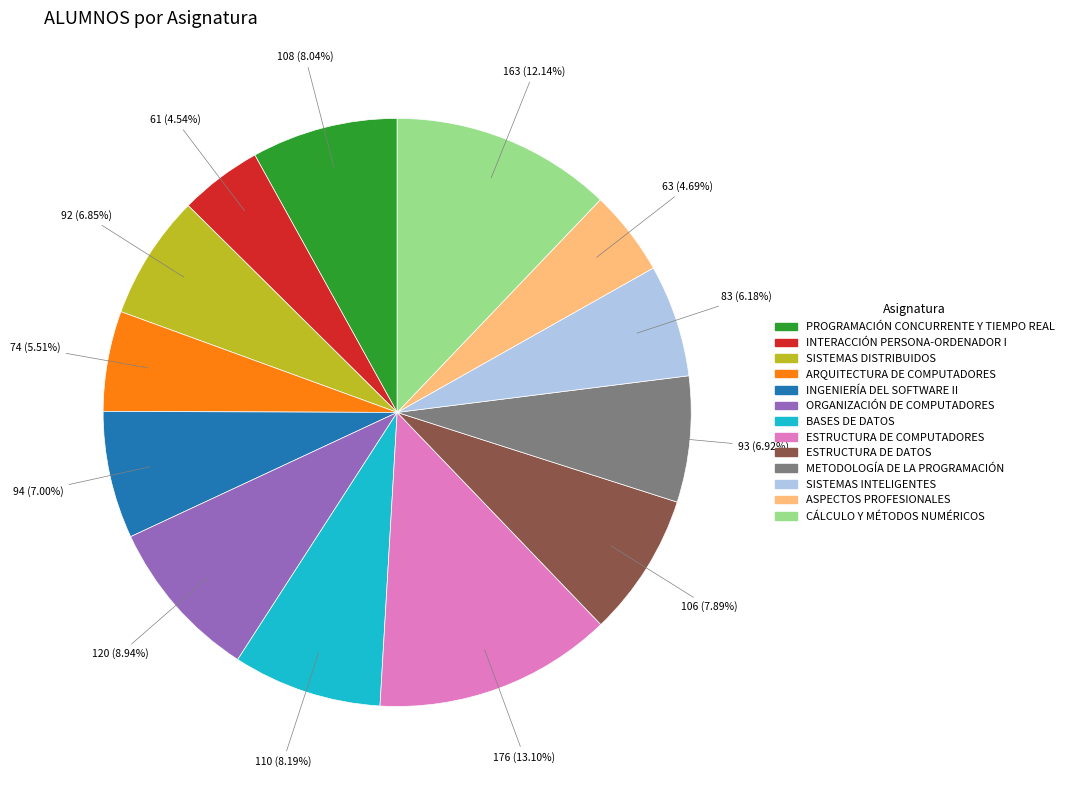

Between ORGANIZACIÓN DE COMPUTADORES and METODOLOGÍA DE LA PROGRAMACIÓN, which is larger?

ORGANIZACIÓN DE COMPUTADORES